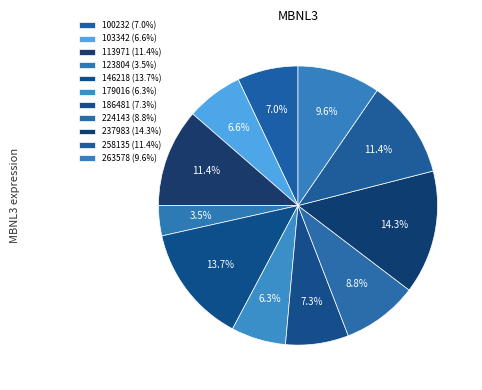

What percentage is the 186481 slice, to the nearest percent?

7%